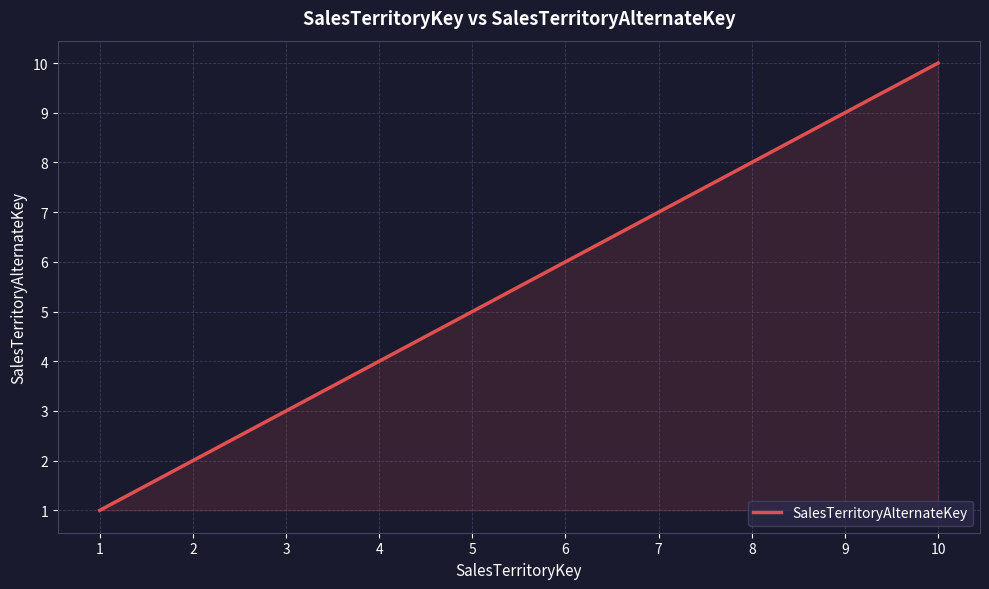

True or false: the data shows 1 at 3.

False